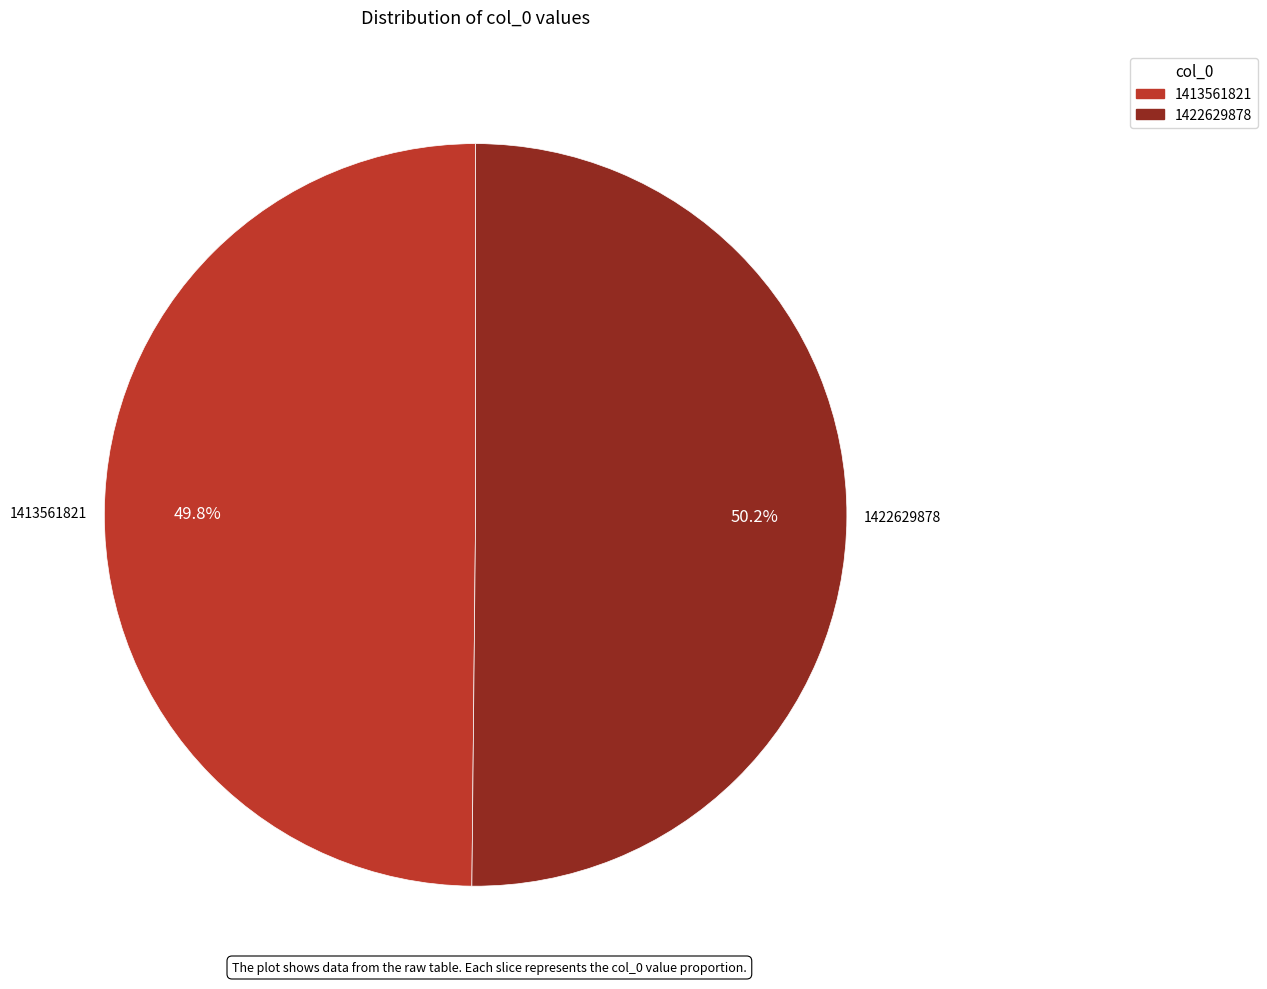

Approximately how many times larger is the value at 1422629878 compared to 1413561821?

1.0